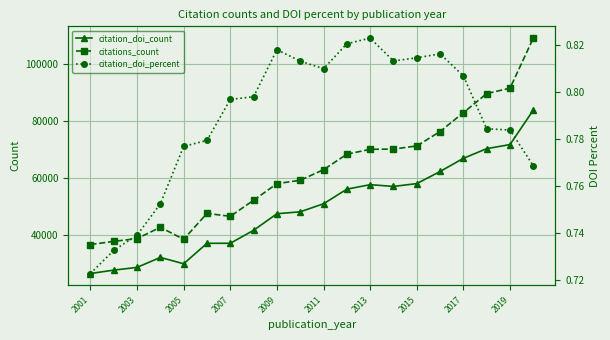

What is the sum of all citation_doi_count values?

990914